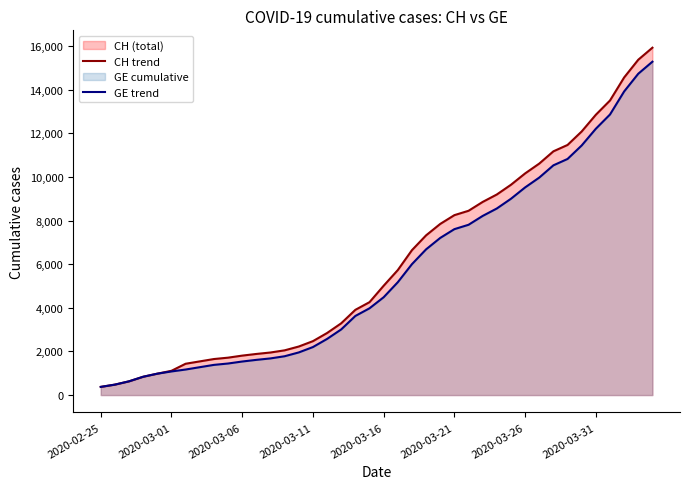

What is the difference between the second highest and second lowest values in the CH trend series?

14896